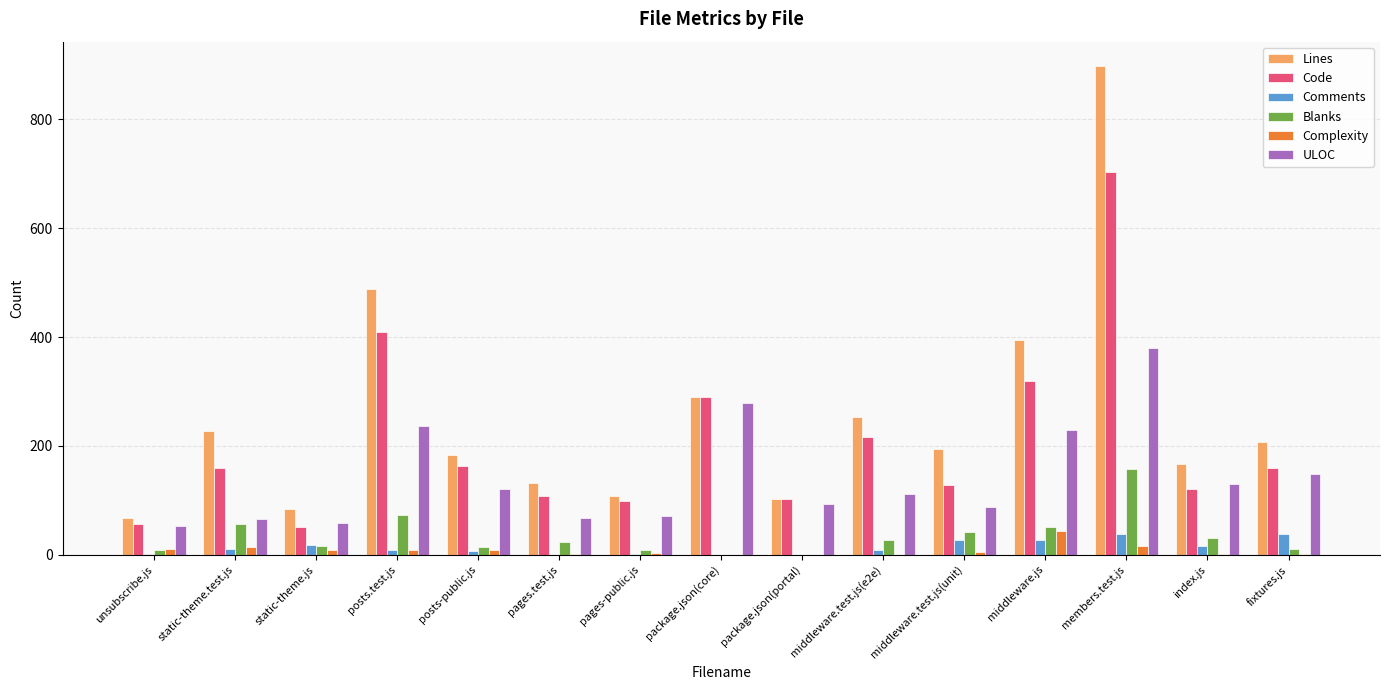

What is the maximum value shown in the chart?

898